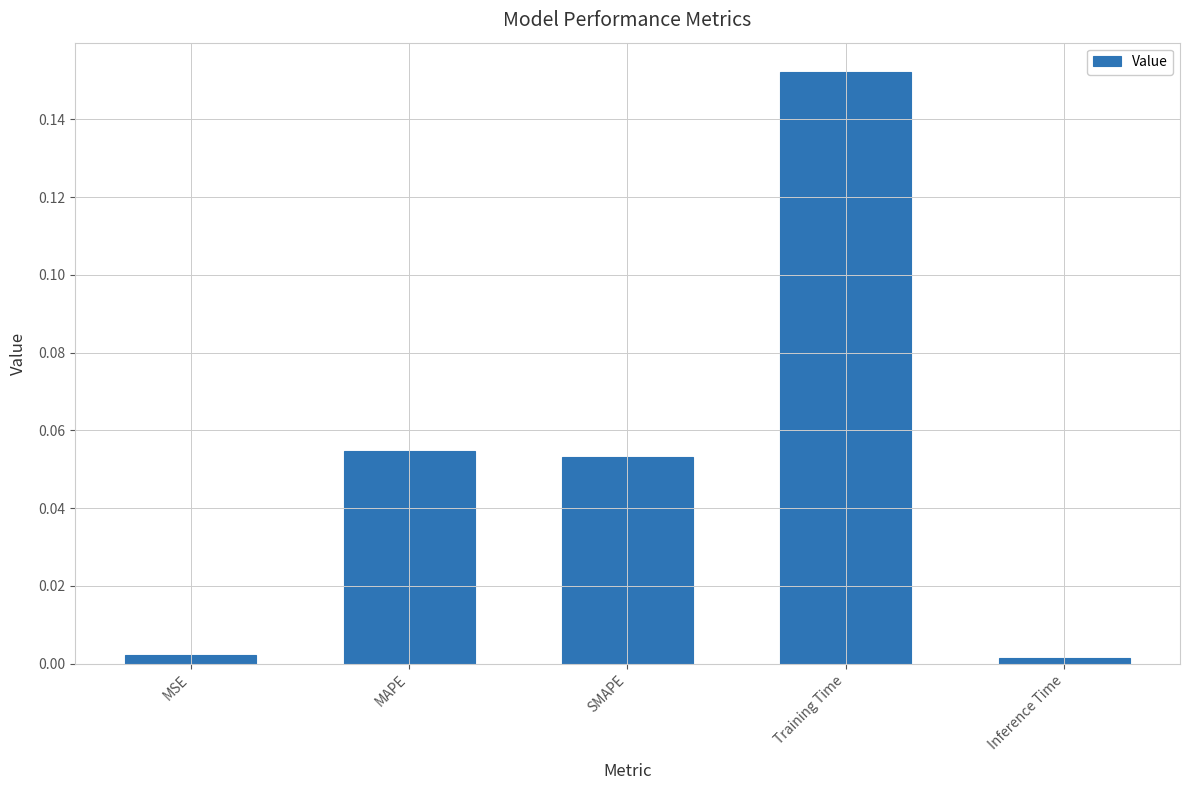

Which has a higher value, Inference Time or SMAPE?

SMAPE